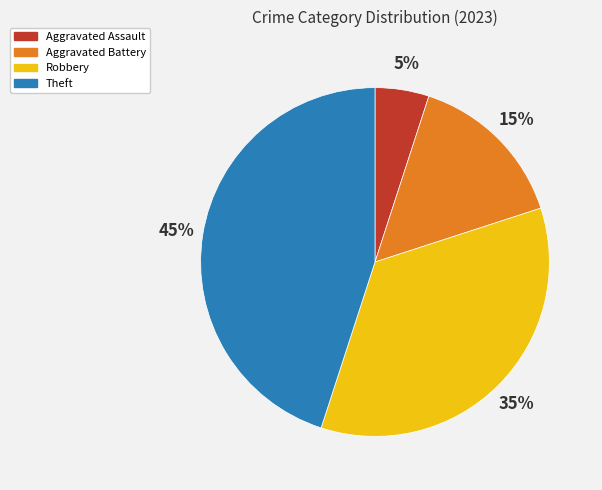

Which slice is the smallest?

Aggravated Assault